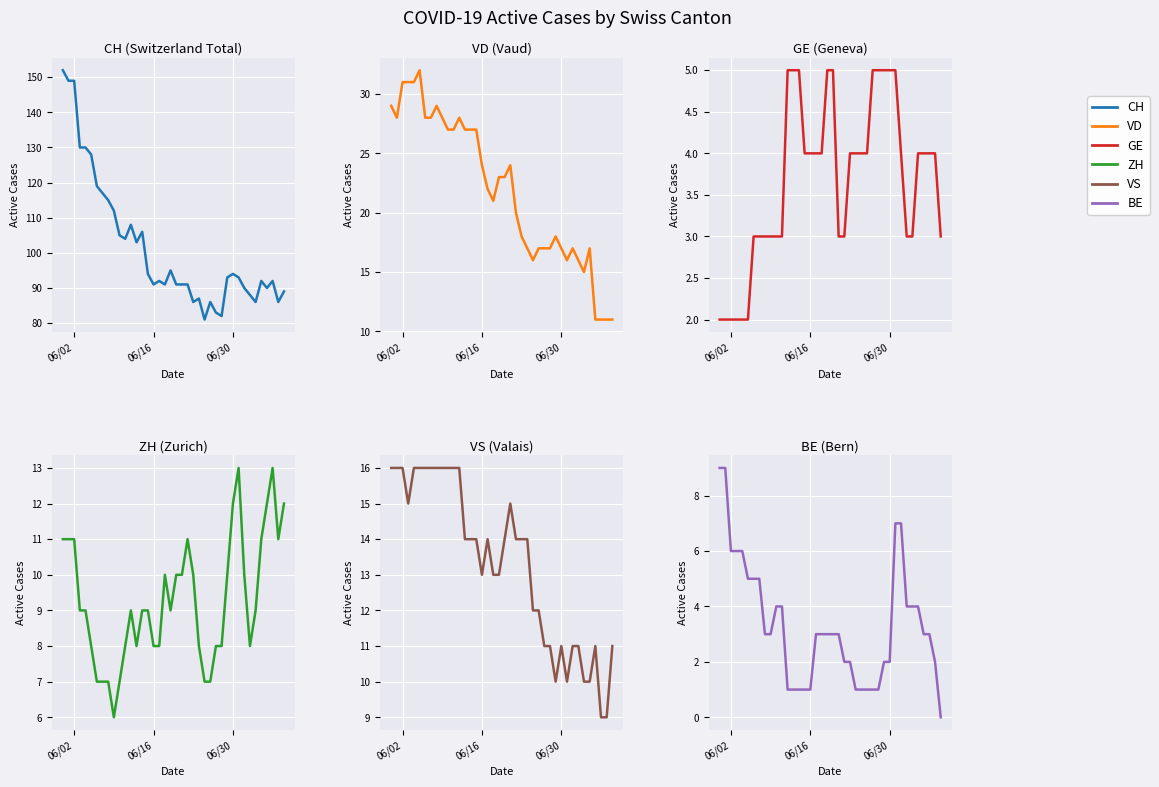

How many data points in VS are above 14?

14